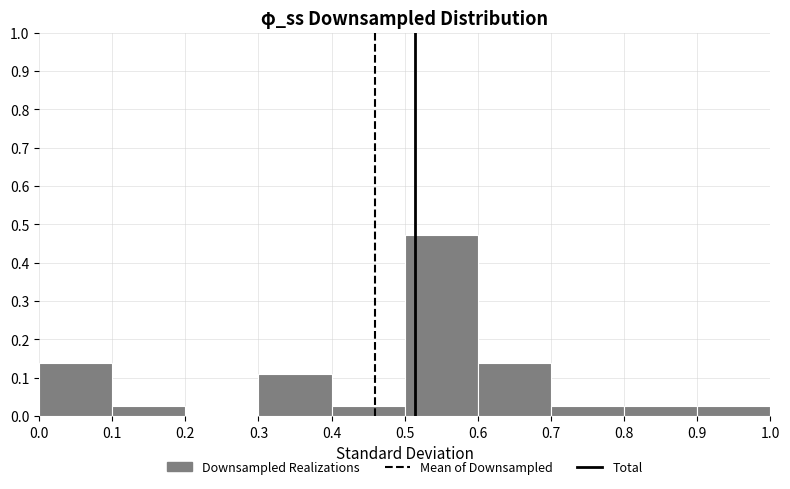

Over which range of the x-axis is the bar tallest?

0.5 to 0.6